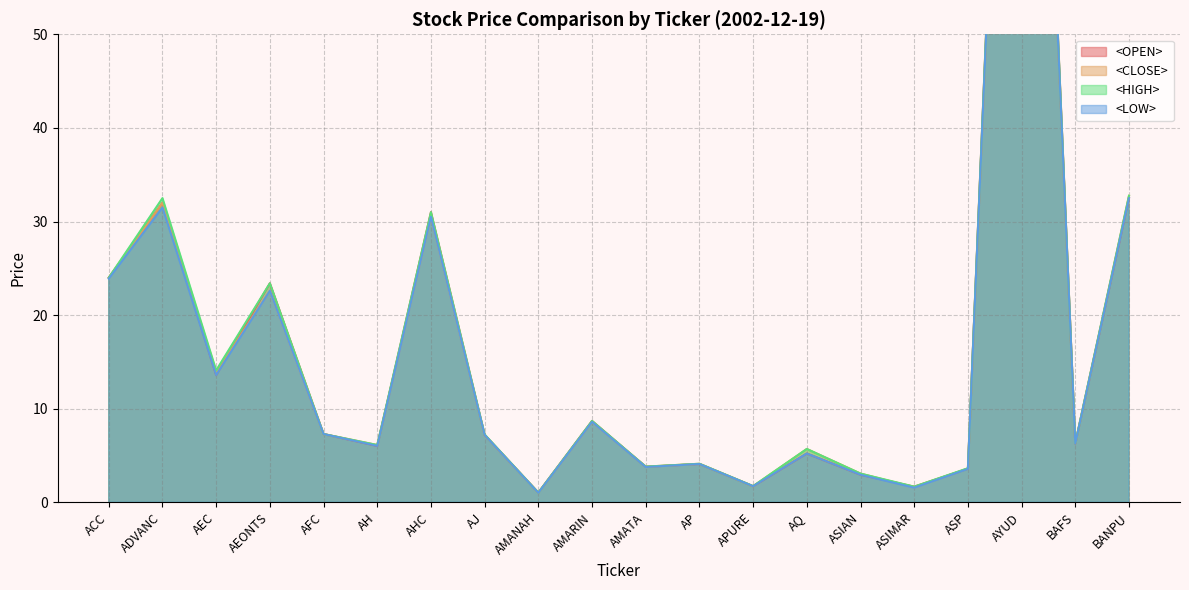

Which series has the largest total across all categories?

<HIGH> line